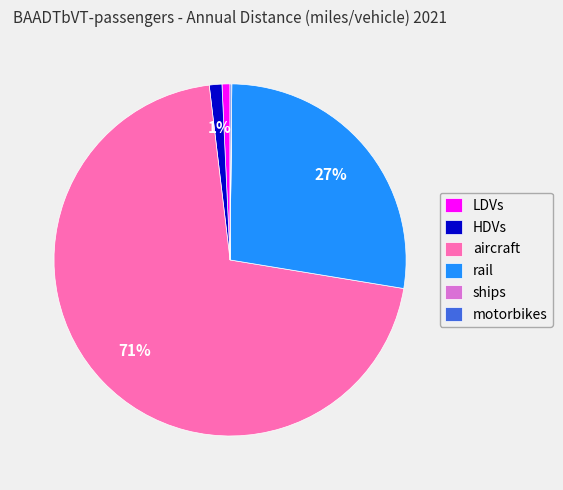

To the nearest percent, what is the average slice percentage?

17%